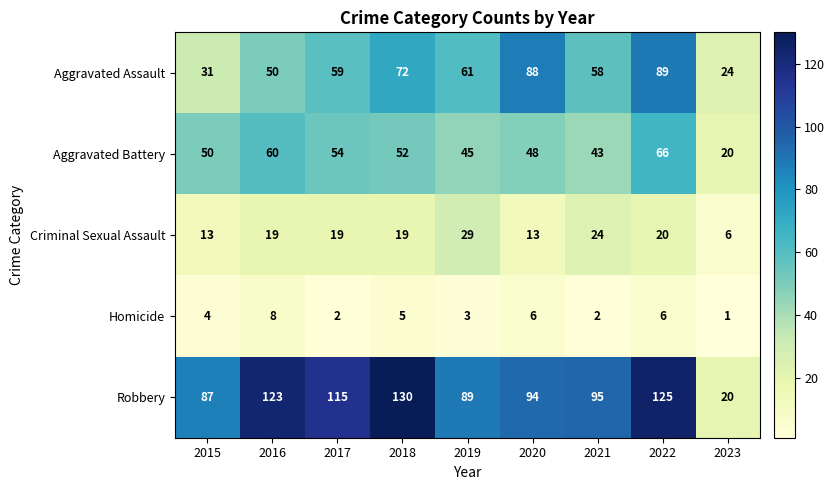

What is the sum of all Aggravated Battery values?

438